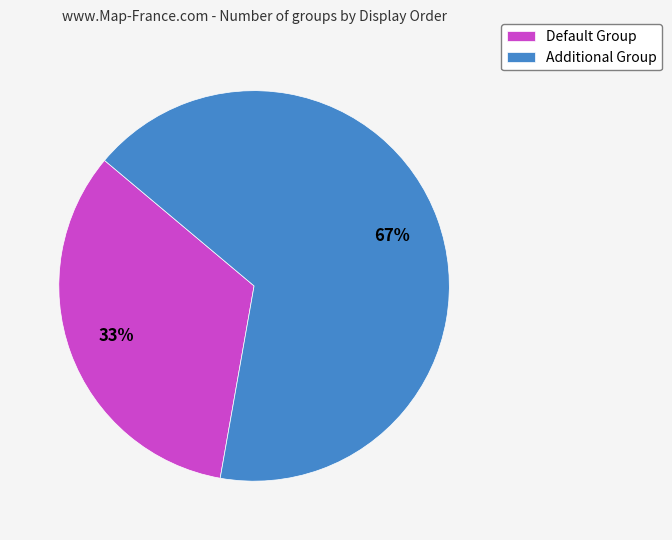

To the nearest percent, what is the average slice percentage?

50%